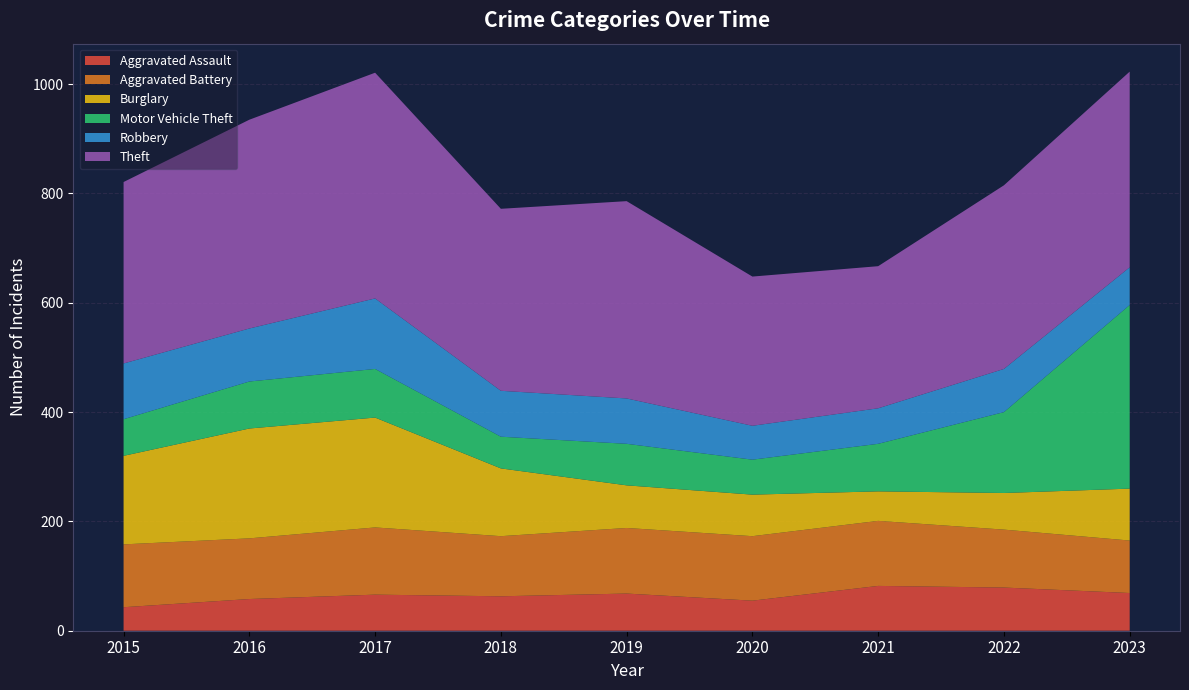

Reading right to left, what are all the values shown in this chart?

Aggravated Assault: 69	79	82	55	68	63	66	58	43
Aggravated Battery: 96	106	119	118	120	110	123	111	115
Burglary: 95	67	54	76	78	124	201	201	162
Motor Vehicle Theft: 336	148	87	64	76	58	89	86	67
Robbery: 69	79	65	62	83	84	129	97	102
Theft: 358	336	260	273	361	333	413	382	332